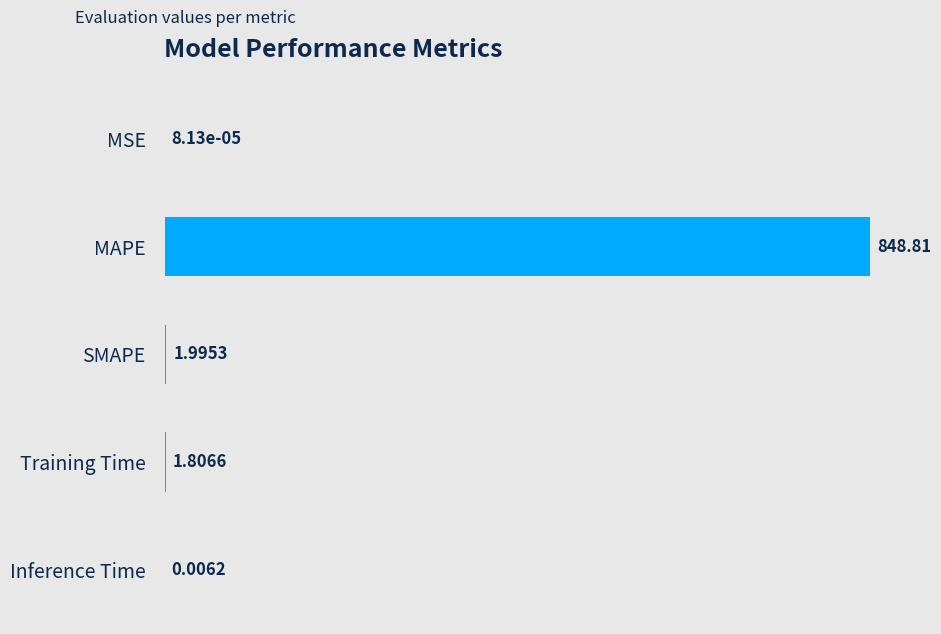

Which category has the highest value across all series?

MAPE